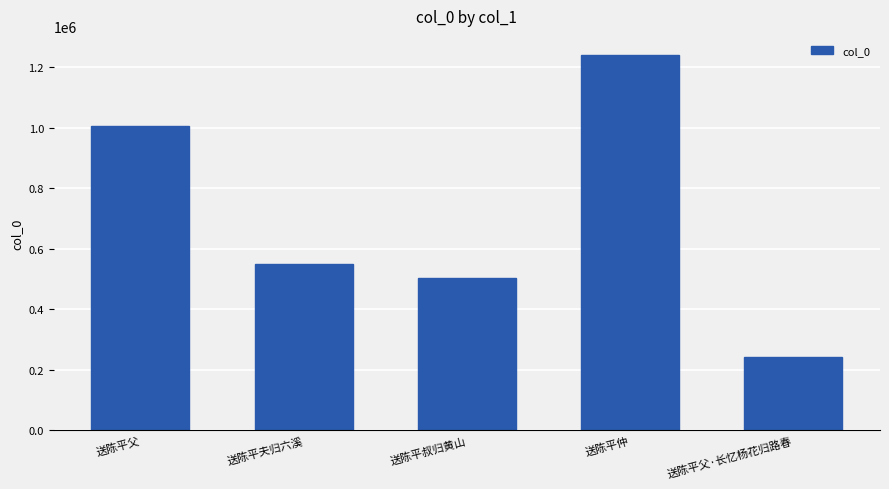

What is the maximum value shown in the chart?

1241967